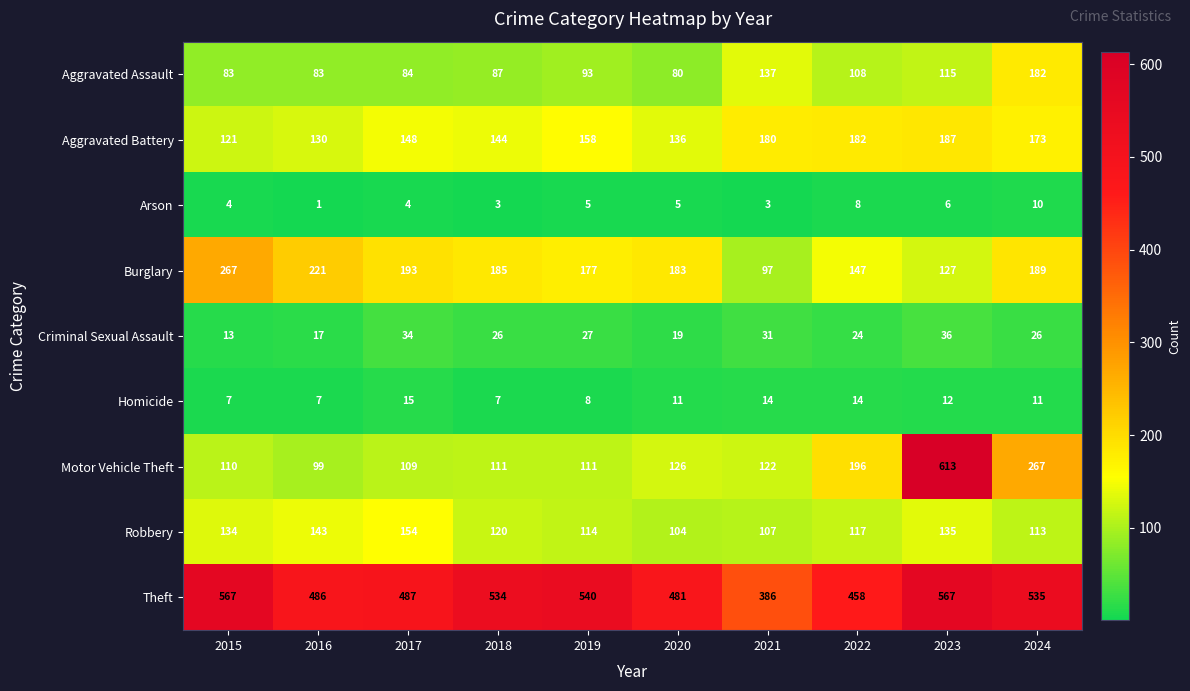

Between 2021 and 2024, which series saw the biggest shift?

Theft